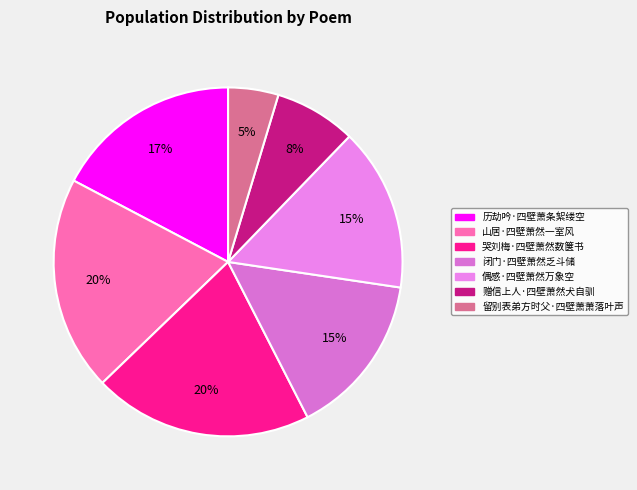

How many slices are in this pie chart?

7